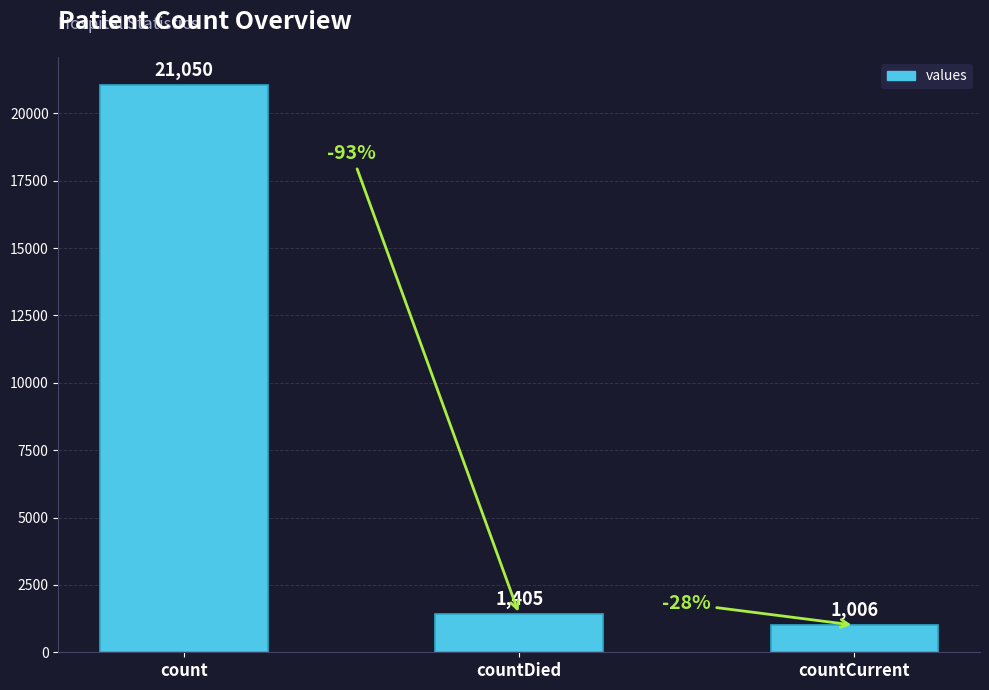

How many data points are less than 1405?

1